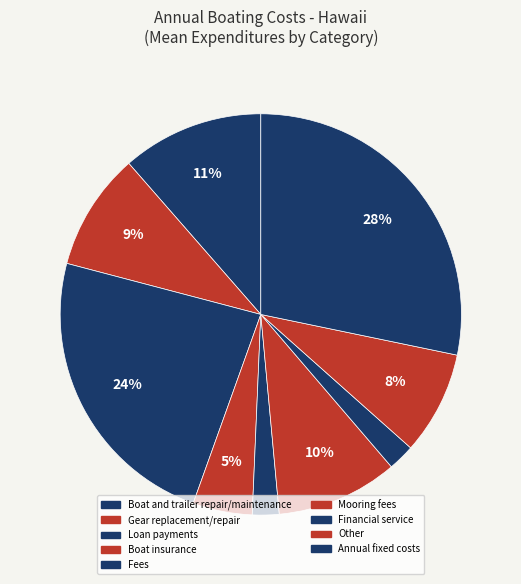

What is the change in value from Gear replacement/repair to Boat insurance?

-1125